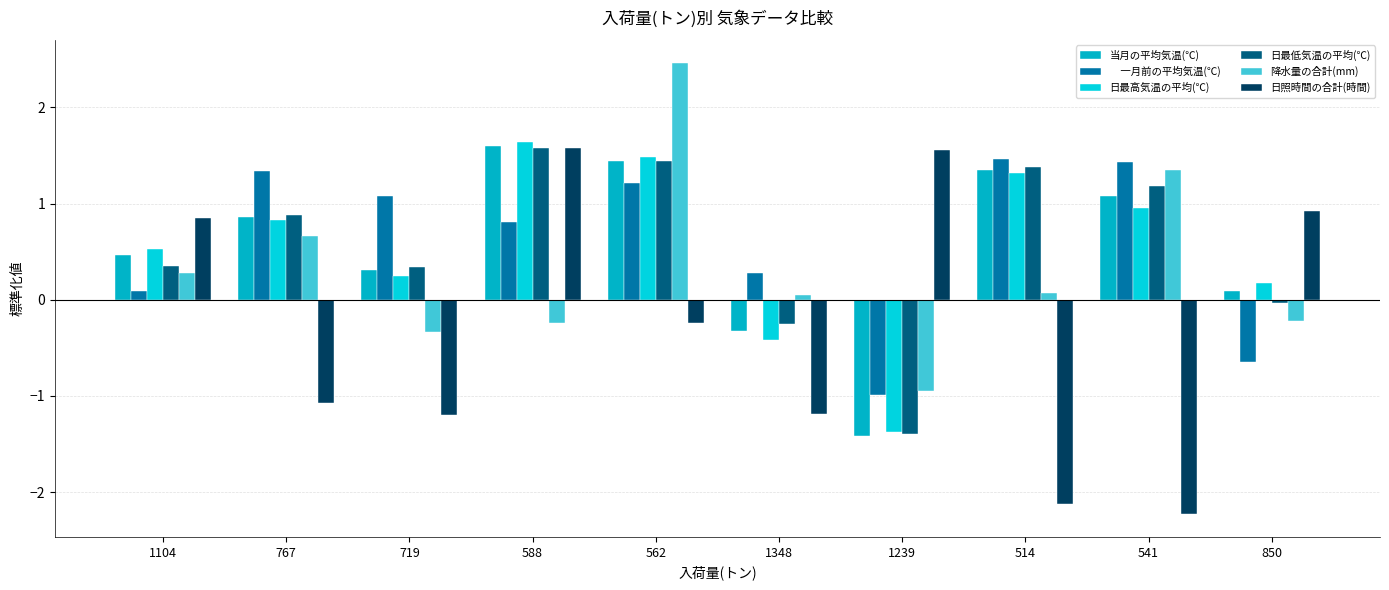

What is the maximum value shown in the chart?

2.5